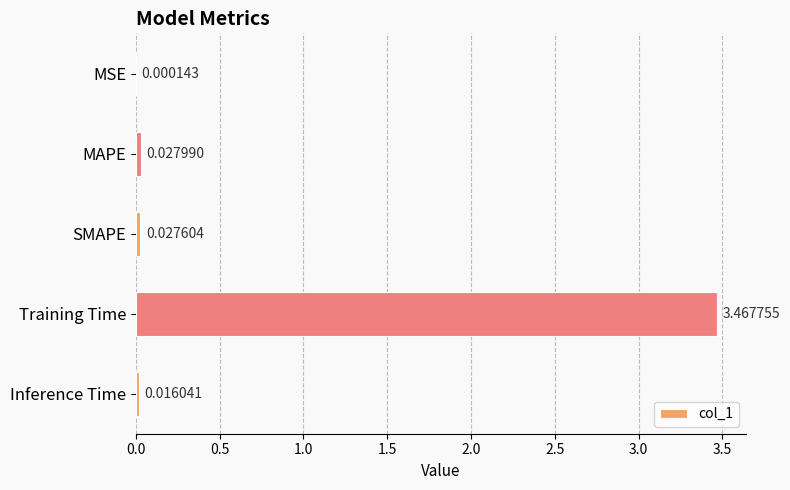

Which label corresponds to the largest value in the chart?

Training Time